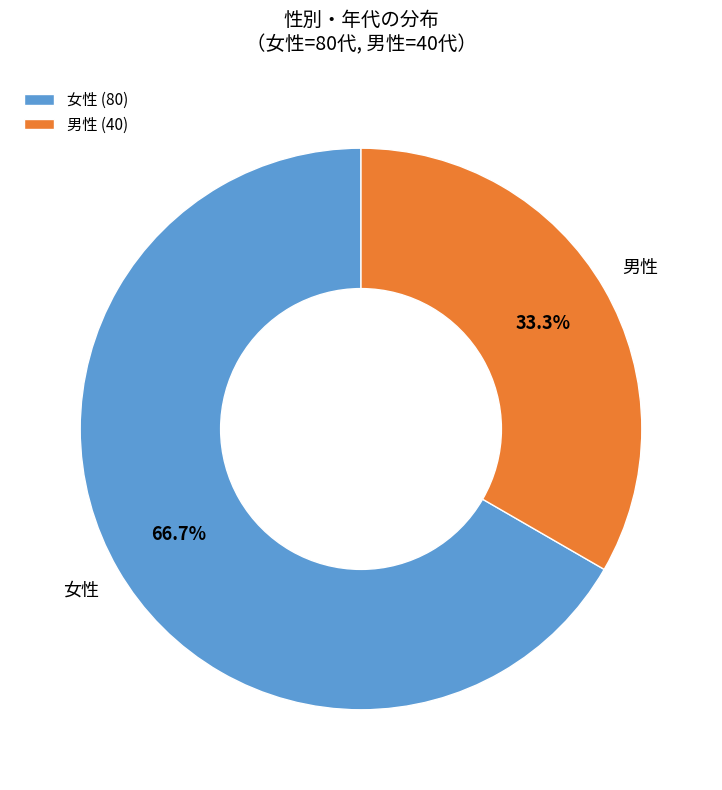

What is the largest slice in the pie chart?

女性